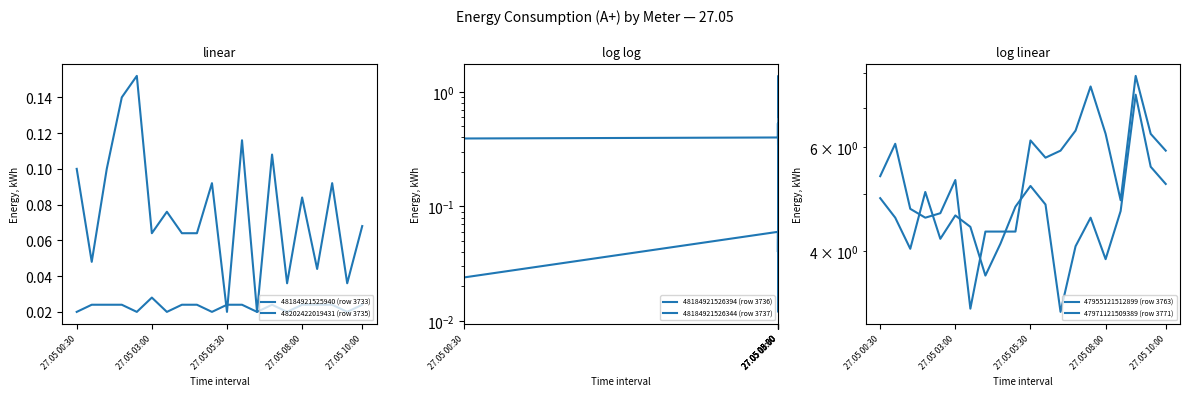

What is the lowest value of the 47971121509389 (row 3771) series?

3.2